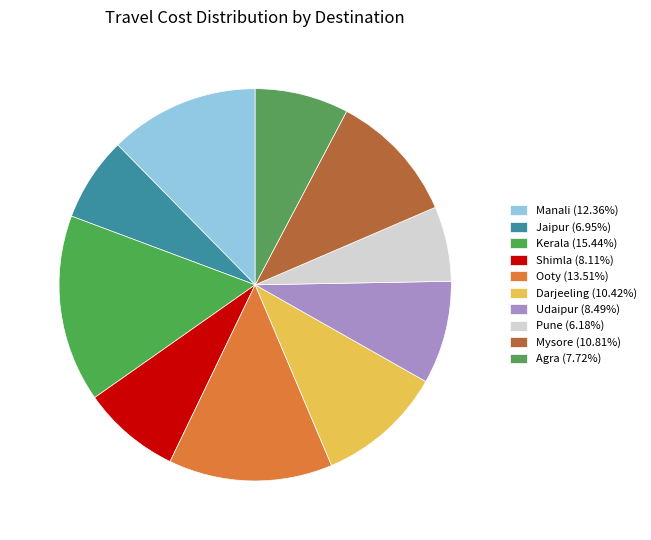

To the nearest percent, what percentage of the pie is Manali?

12%